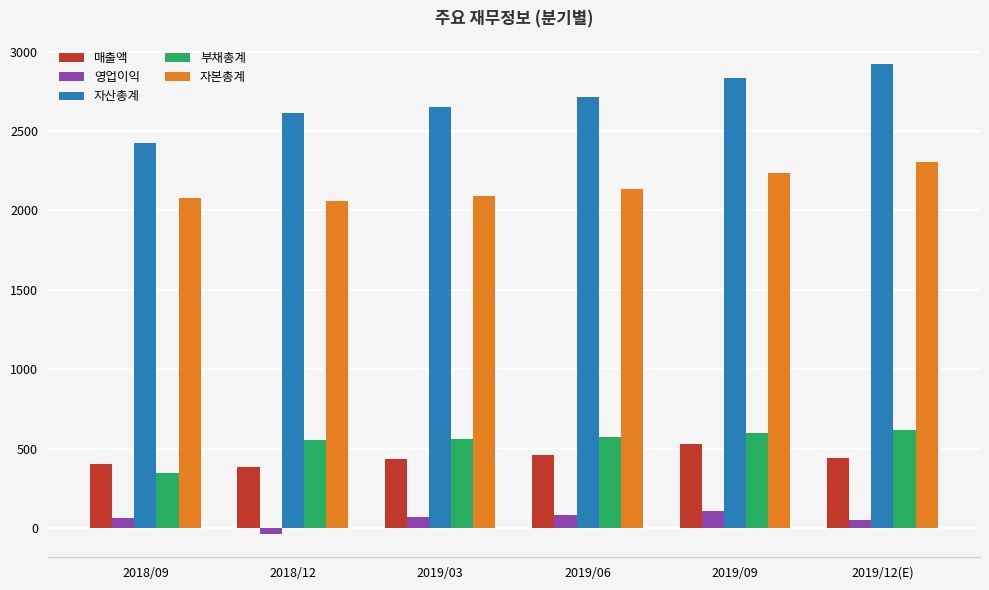

What is the average value of the 자산총계 series?

2692